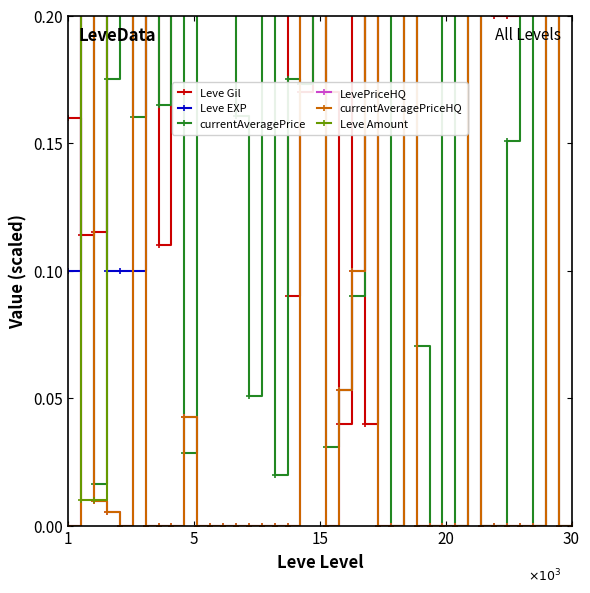

How many values in LevePriceHQ are above zero?

13